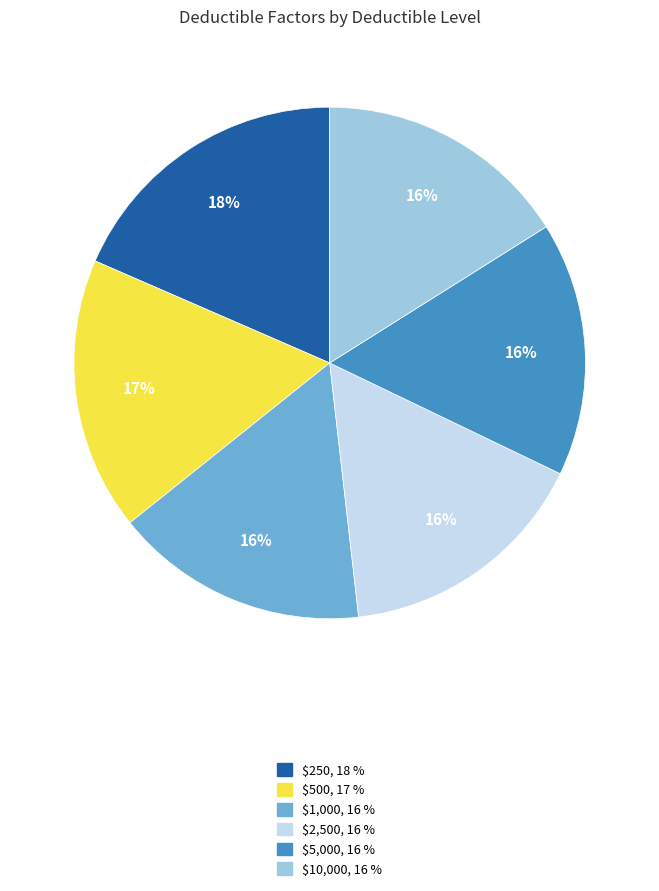

Which slice is the largest?

$250